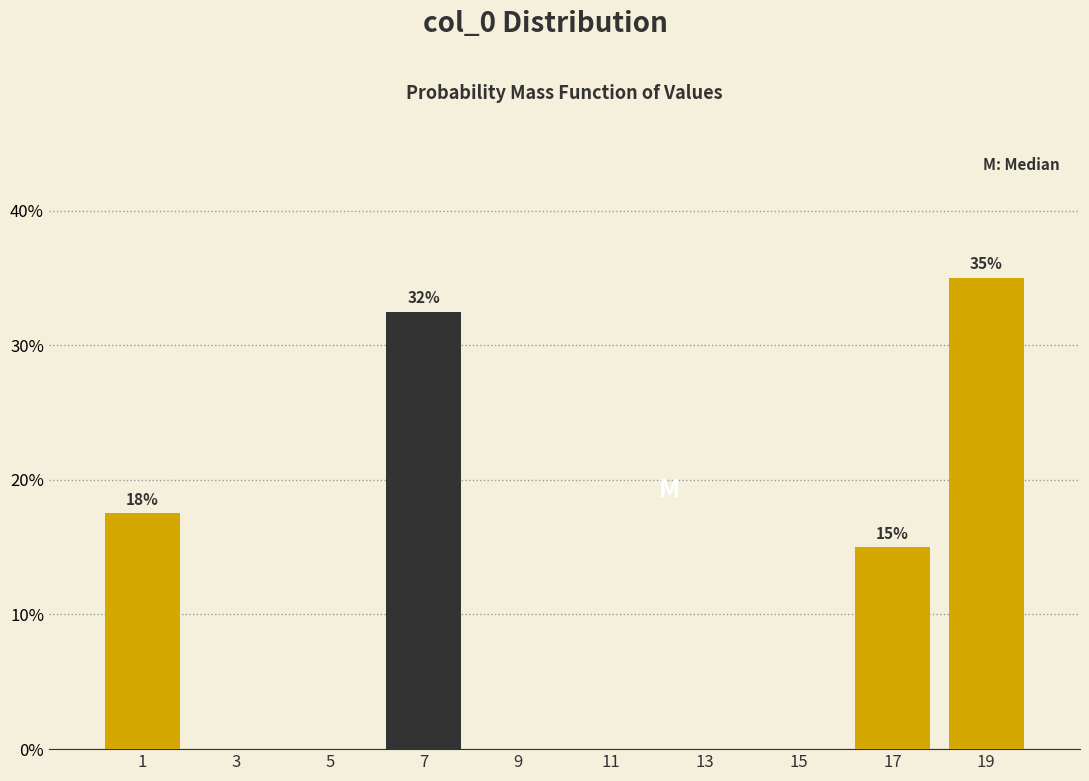

Over which range of the x-axis is the bar tallest?

18 to 20